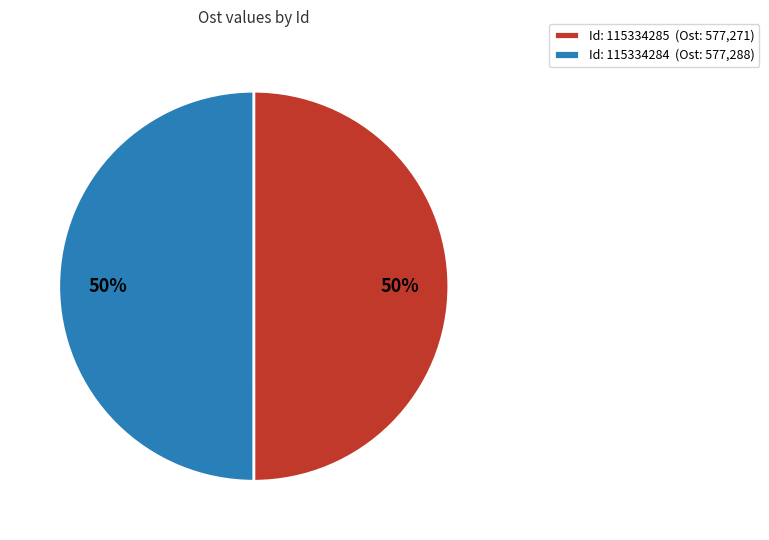

What is the ratio of the value at Id: 115334284 (Ost: 577,288) to the value at Id: 115334285 (Ost: 577,271)?

1.0